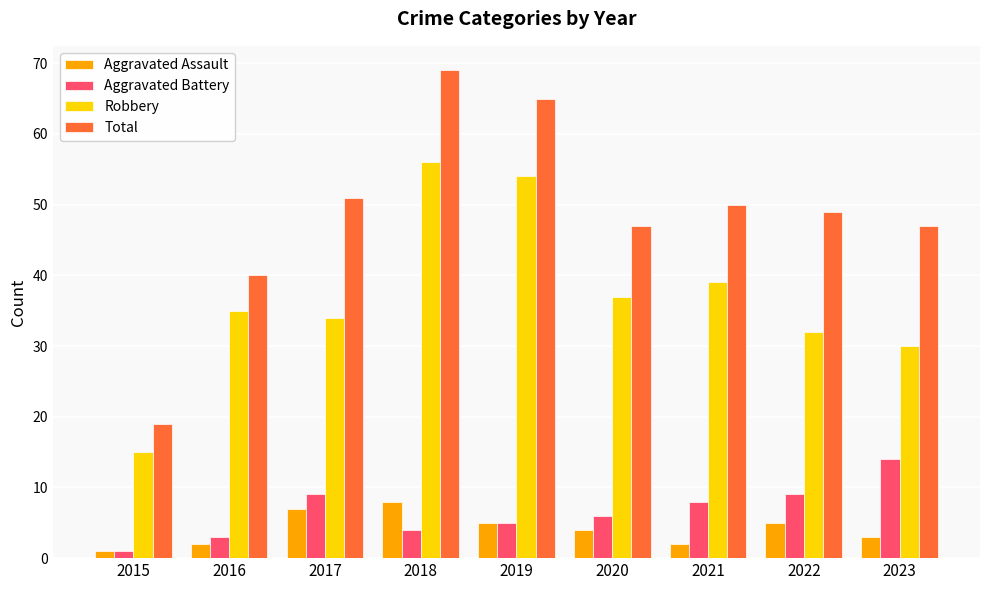

What is the difference between the Aggravated Battery values at 2022 and 2023?

5